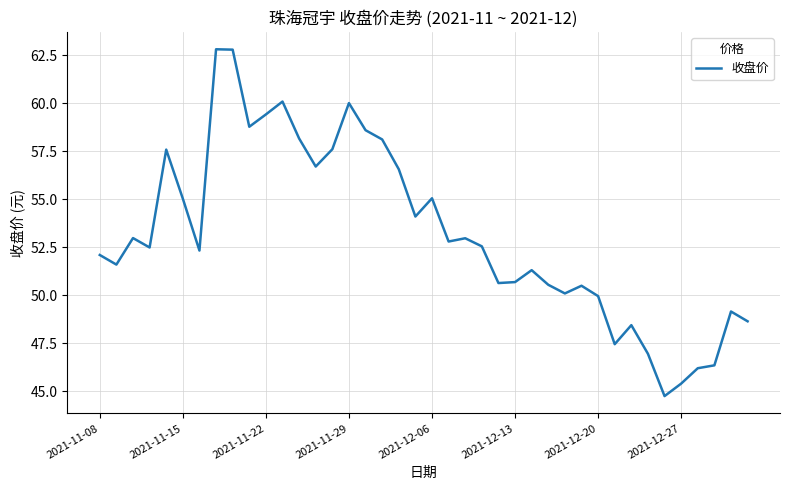

What is the maximum value shown in the chart?

62.8